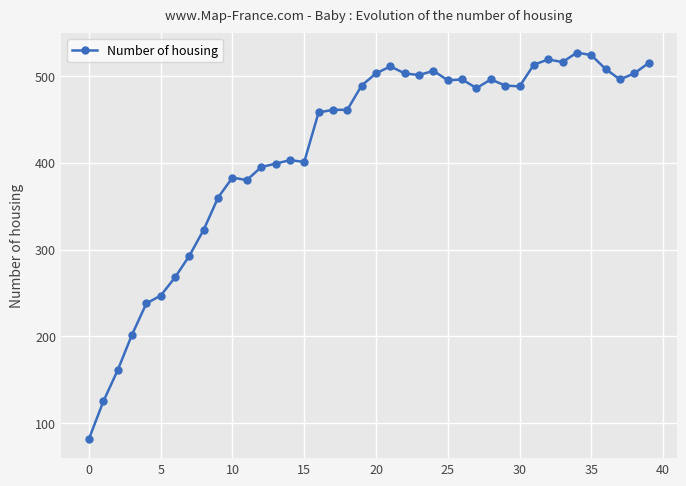

What is the minimum value shown in the chart?

82